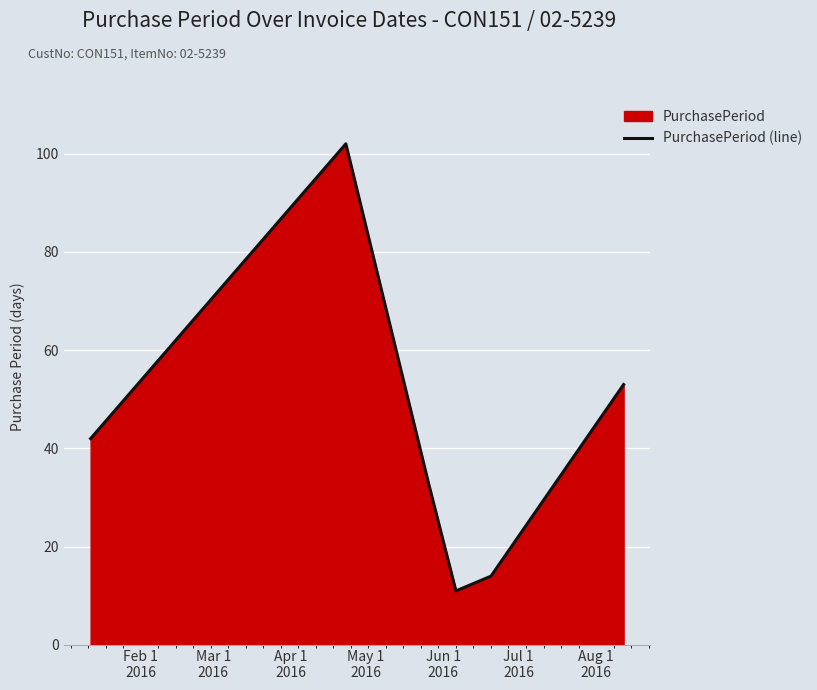

What is the difference between the maximum and minimum values?

91